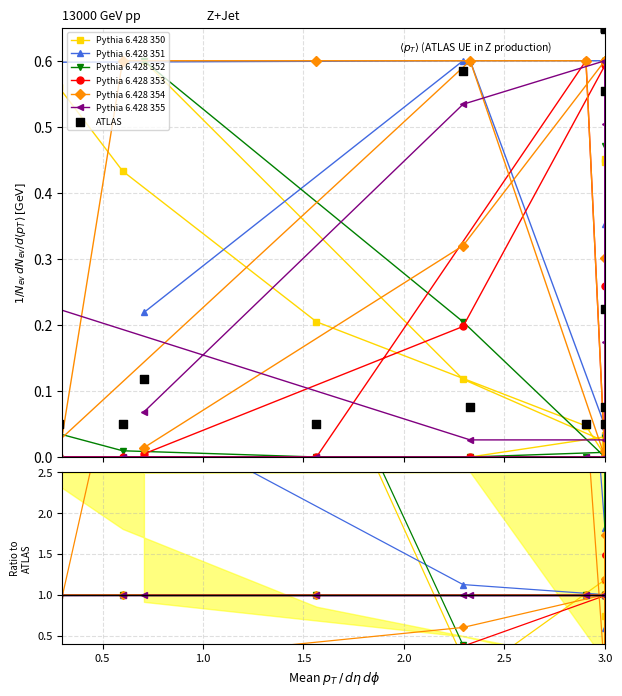

Is the value of col_0 at 10 greater than the value of col_1 at 2?

No